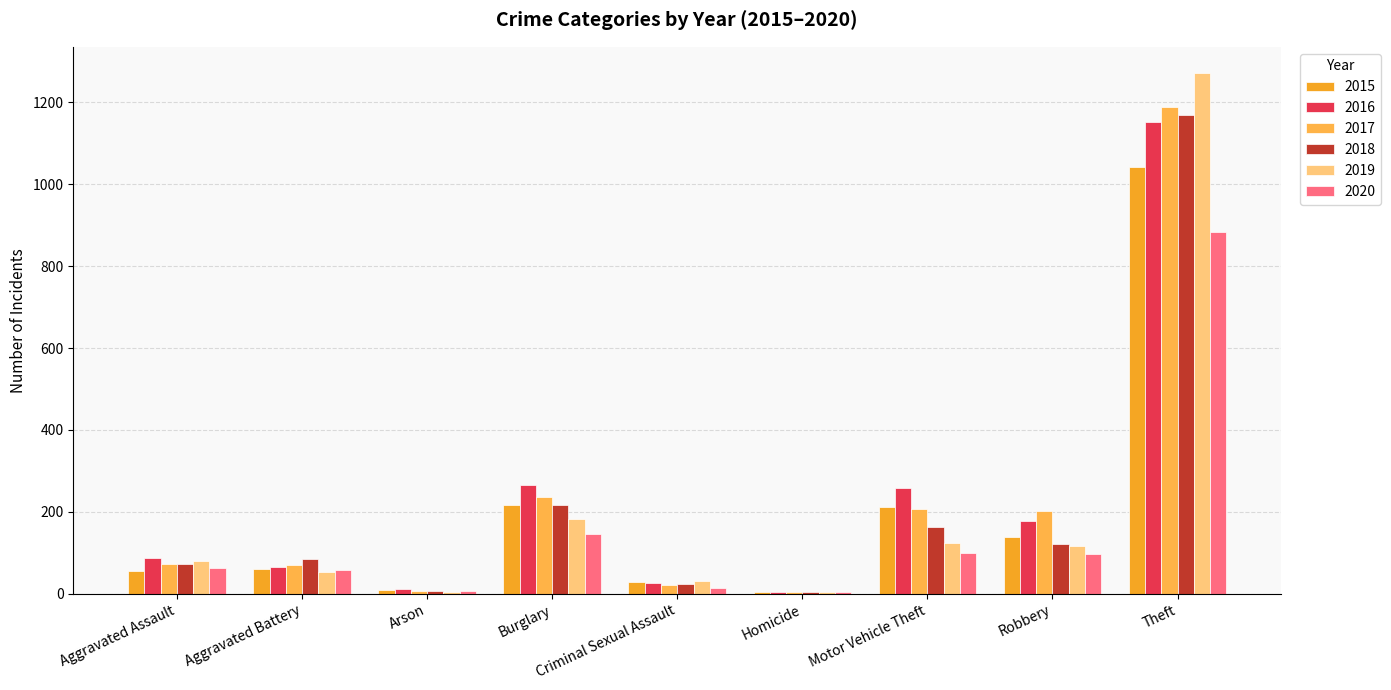

Are the bars horizontal?

No